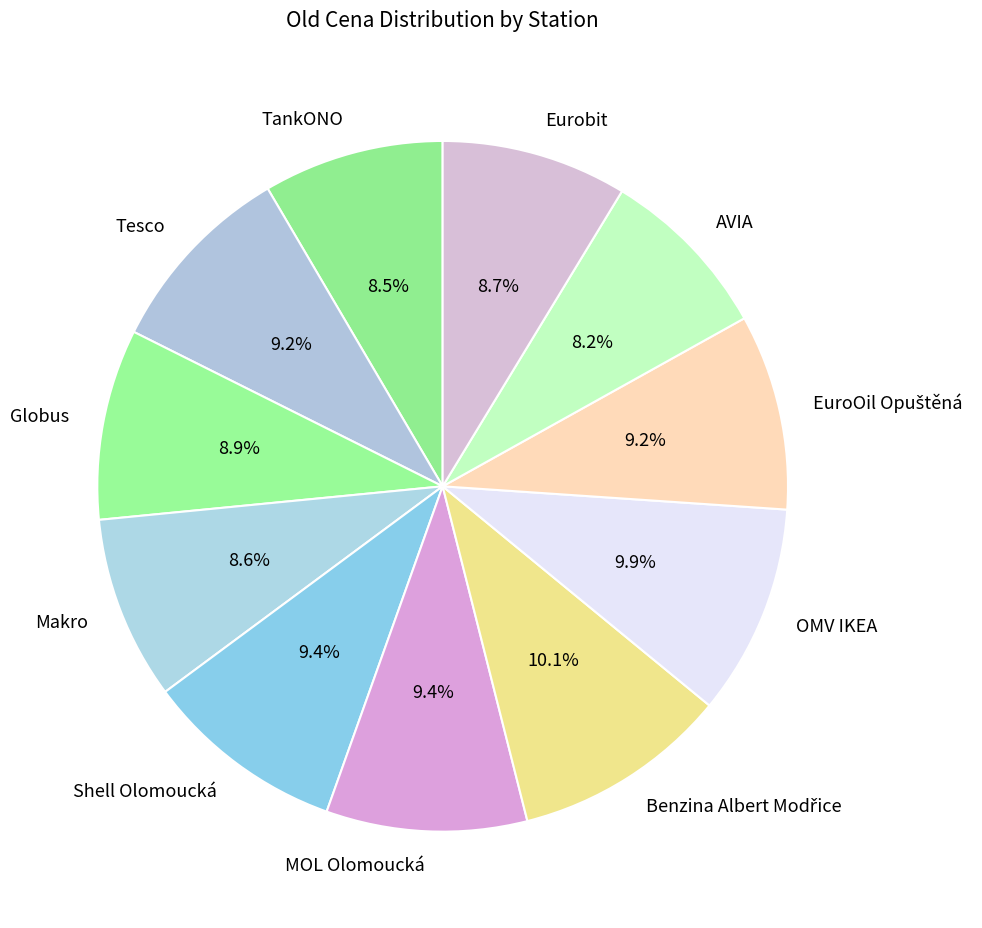

To the nearest percent, what percentage of the pie is Makro?

9%